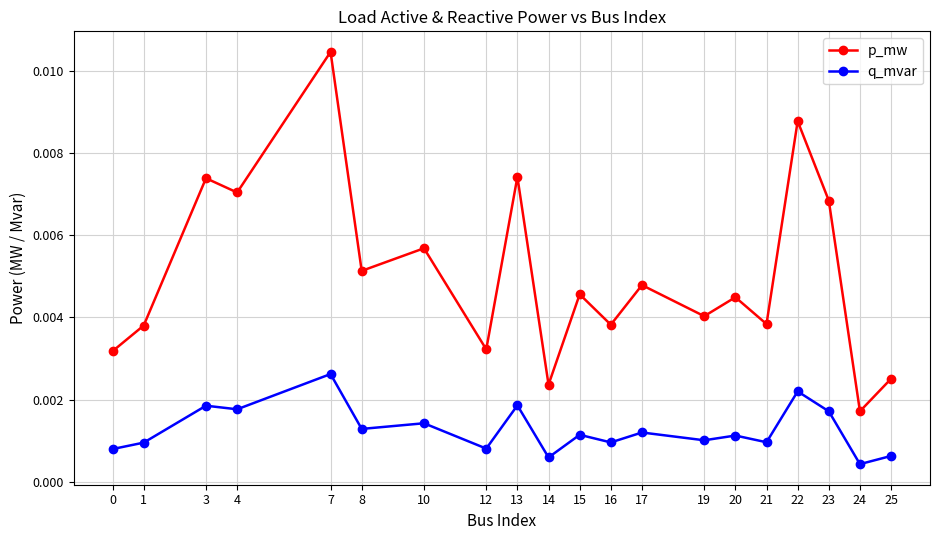

At how many categories does at least one series exceed 0?

20